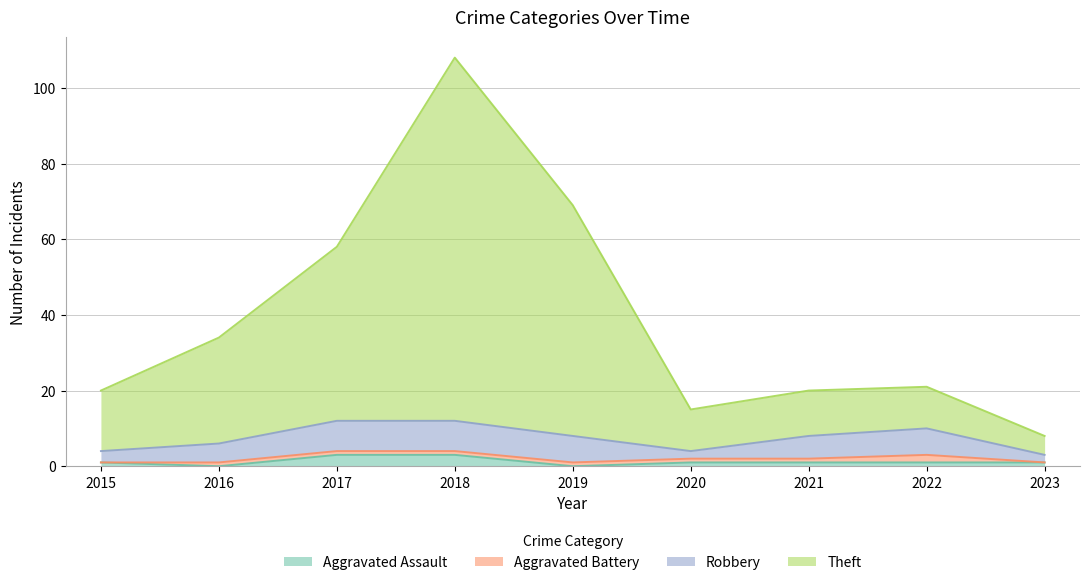

What is the value of the Theft point at the 4th from the left?

108